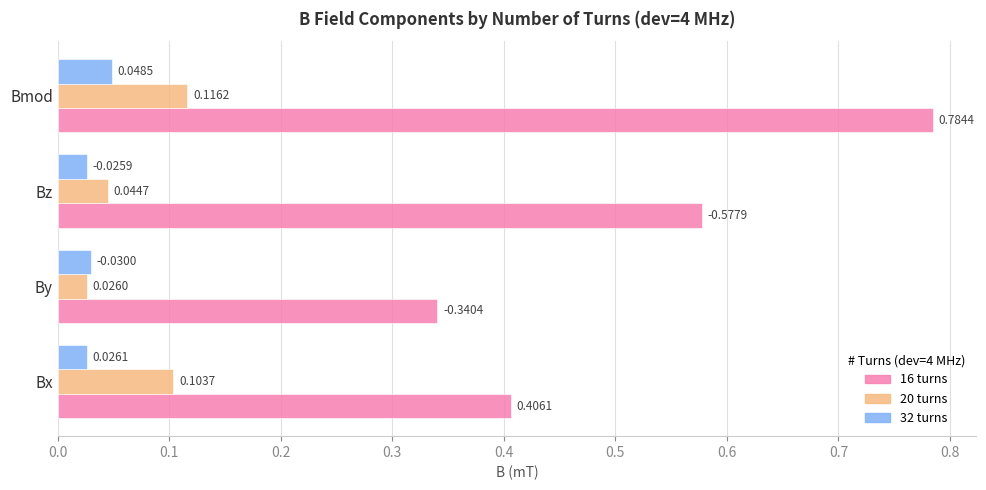

Where is 16 turns nearest to the value 0?

By